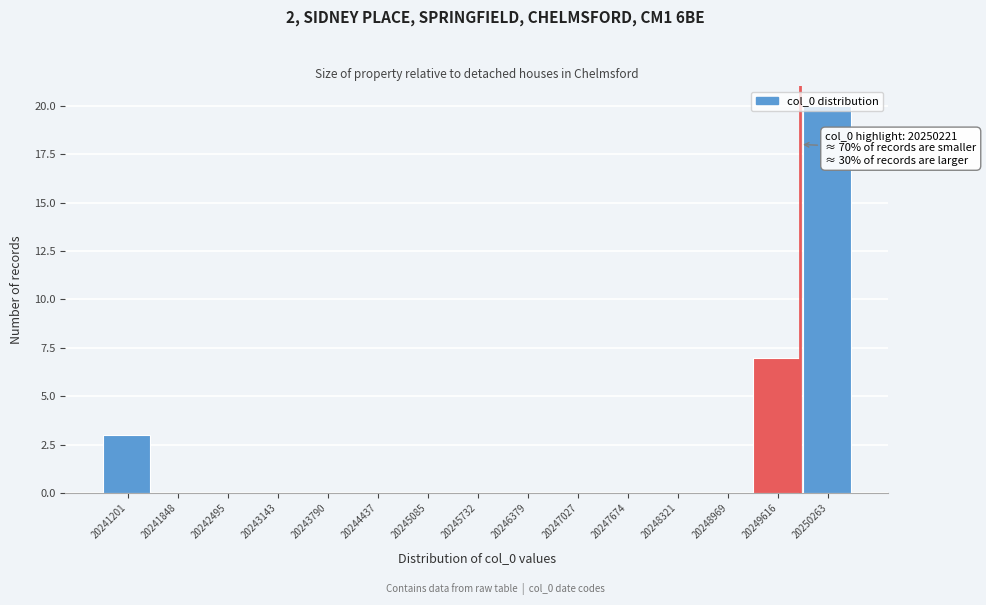

The value at 20247674 is -10. True or false?

False